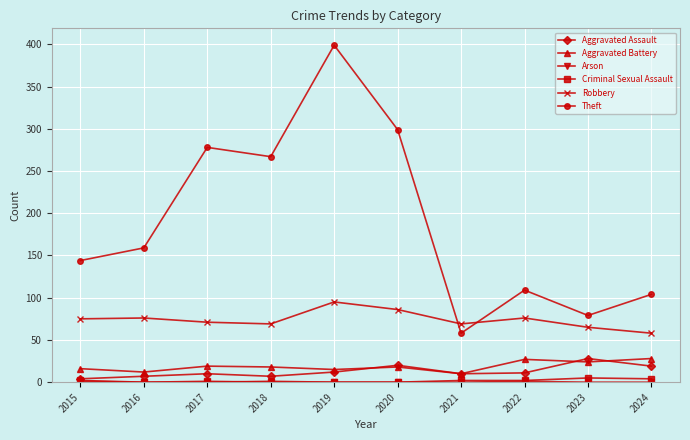

Is it true that Aggravated Assault equals 46 at 2023?

False